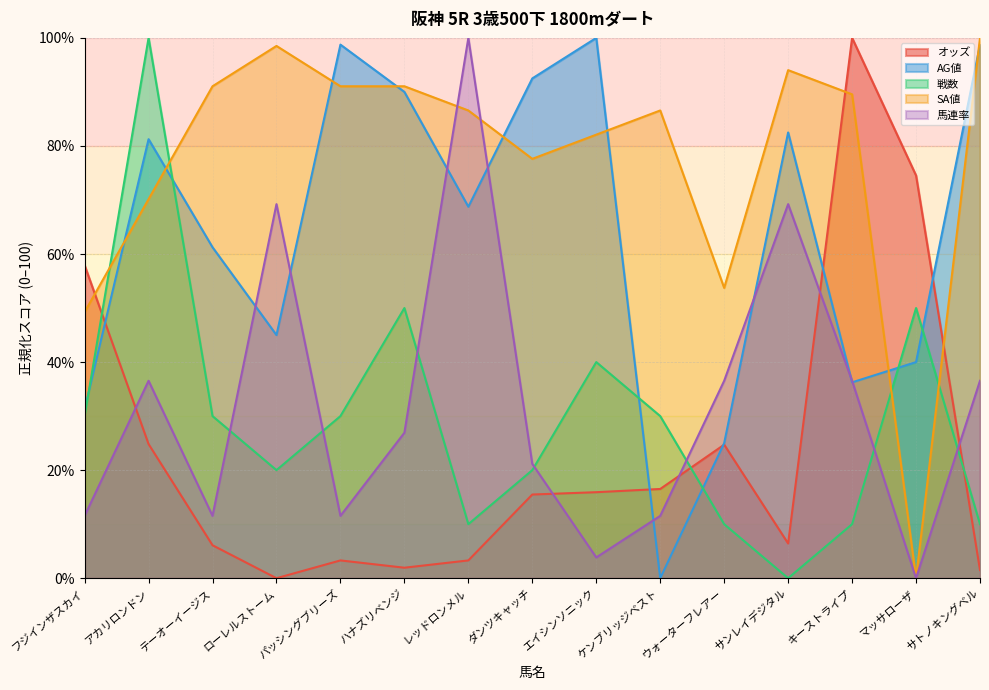

What position from the right is サトノキングベル?

1